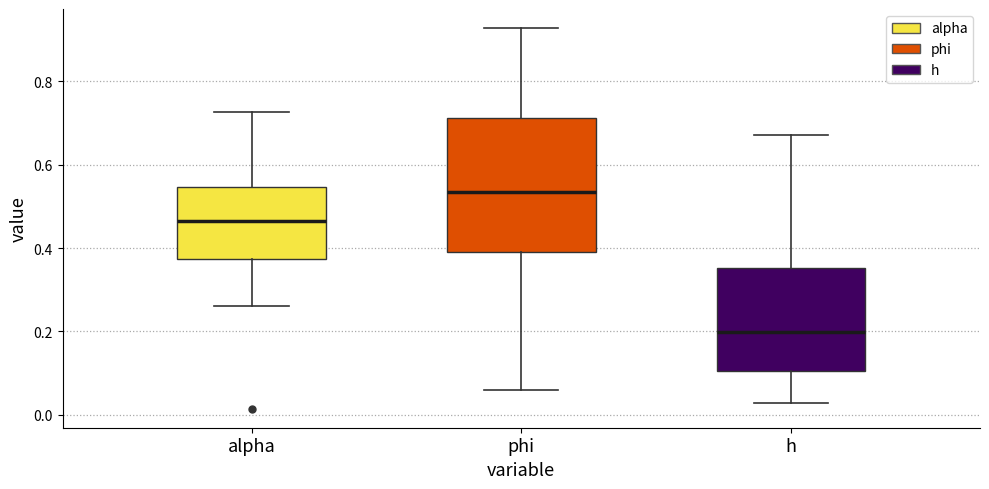

Which box's median line is the lowest?

h